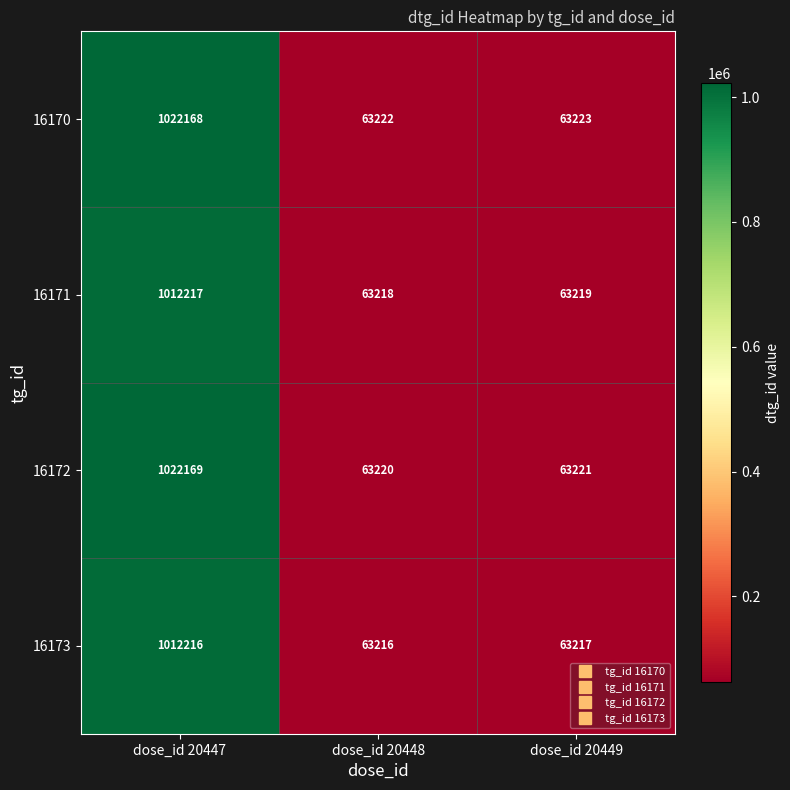

Which series has the largest total across all categories?

16170